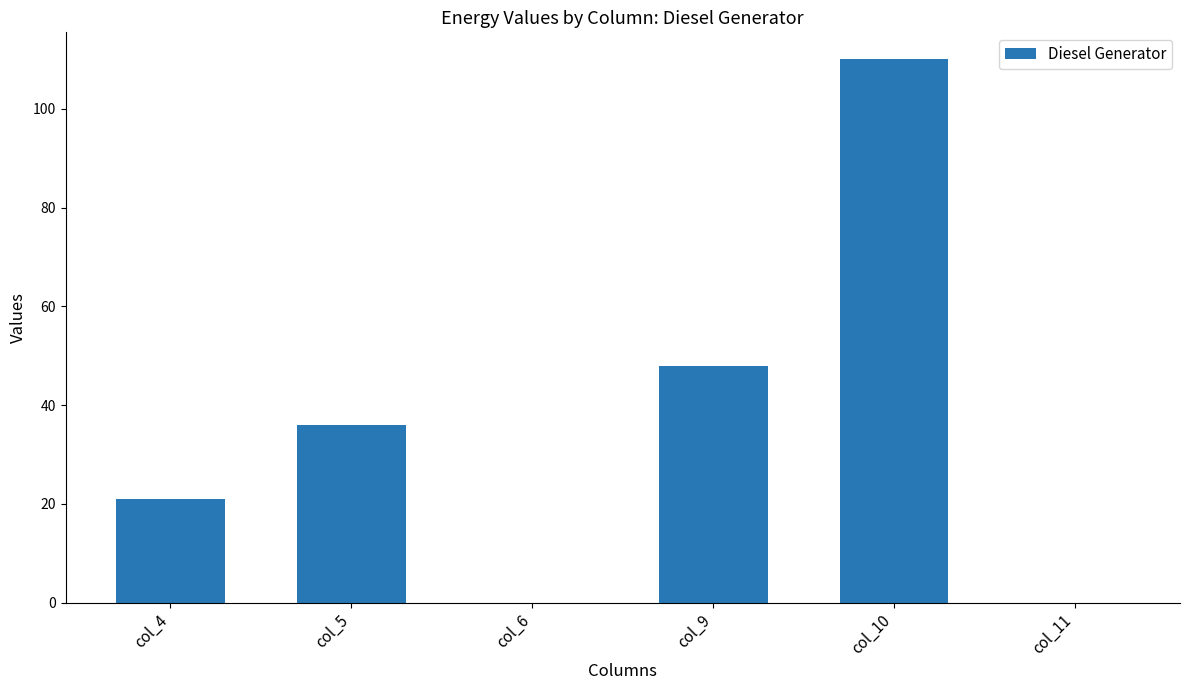

What is the sum of all values?

215